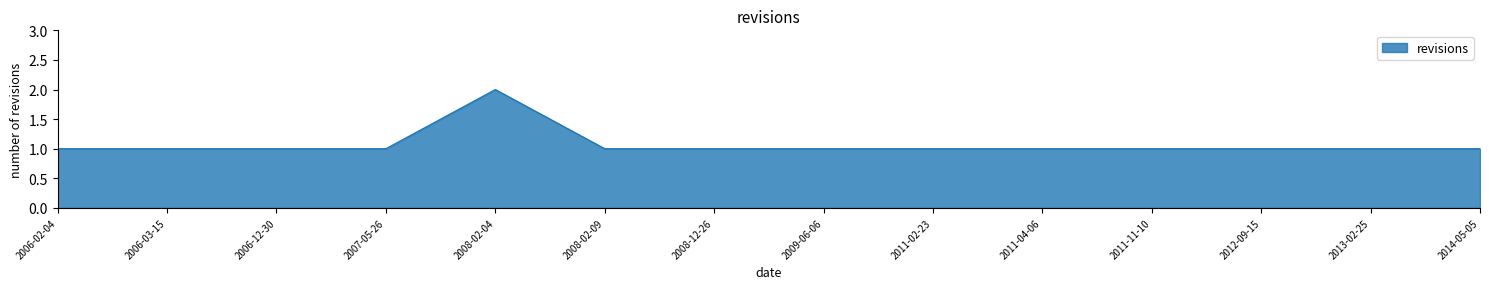

At which category does the chart reach its peak across all series?

2008-02-04